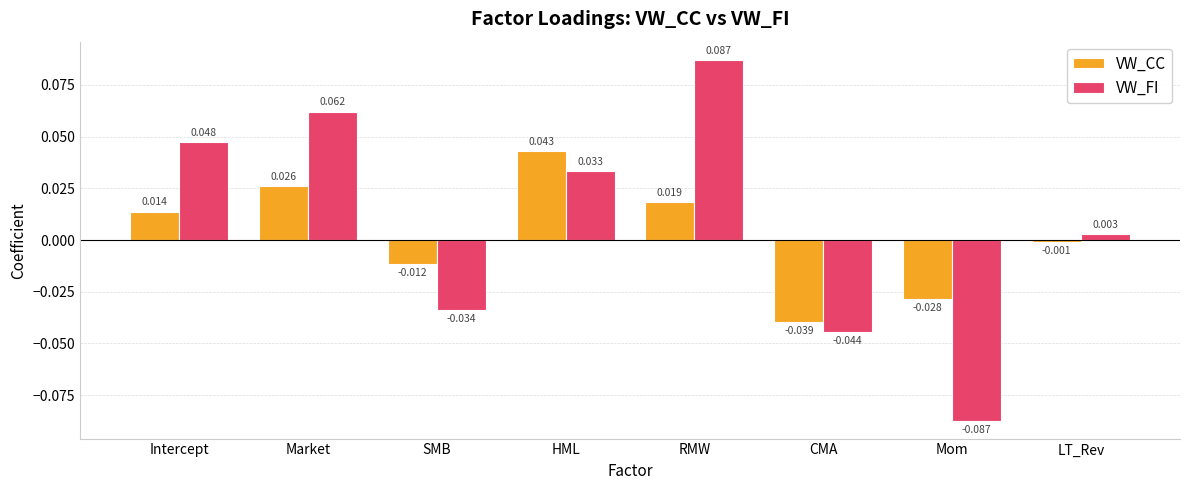

Between Market and RMW, which series saw the biggest shift?

VW_FI